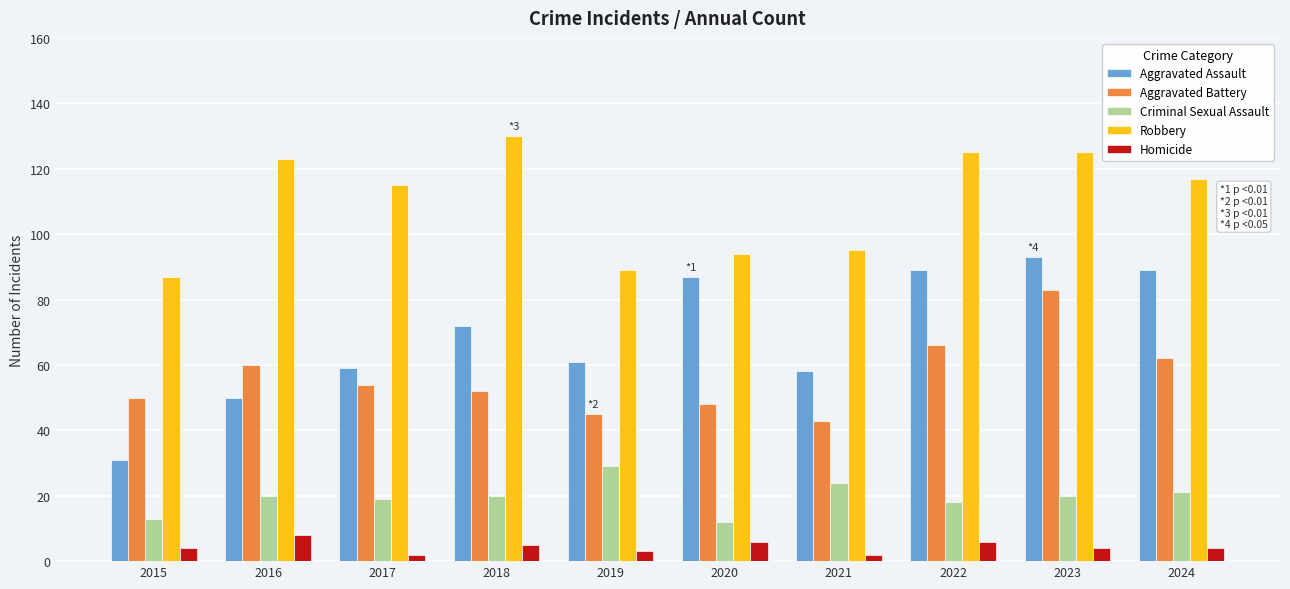

Count the Homicide values in the range 3 to 6.

7